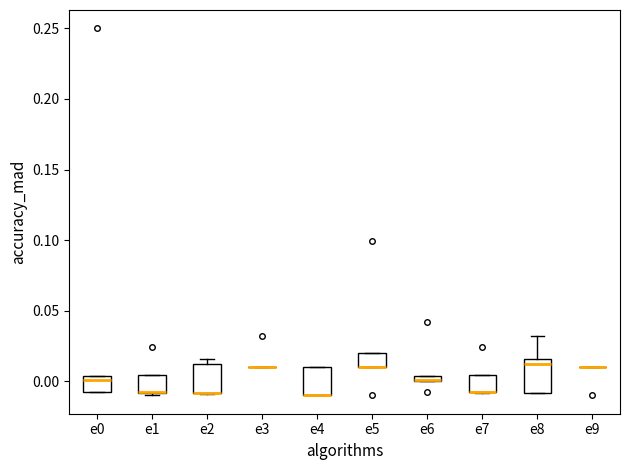

Where is the lower edge of the box for e4 on the y-axis? The values are not printed on the chart, so give them approximately, as read against the axis.

-0.010